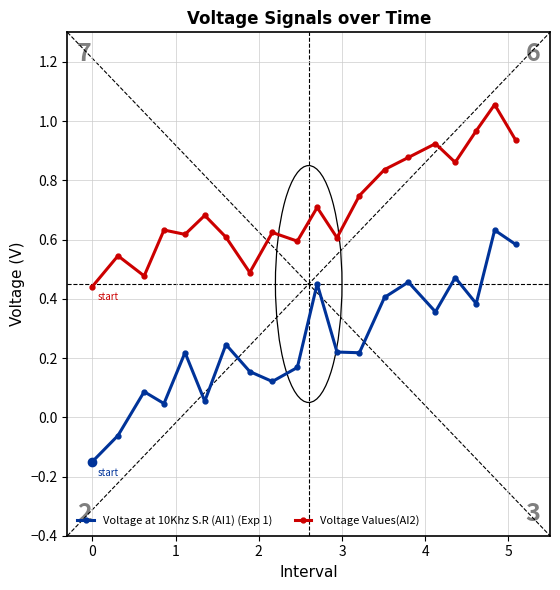

Which series has the largest total across all categories?

Voltage Values(AI2)